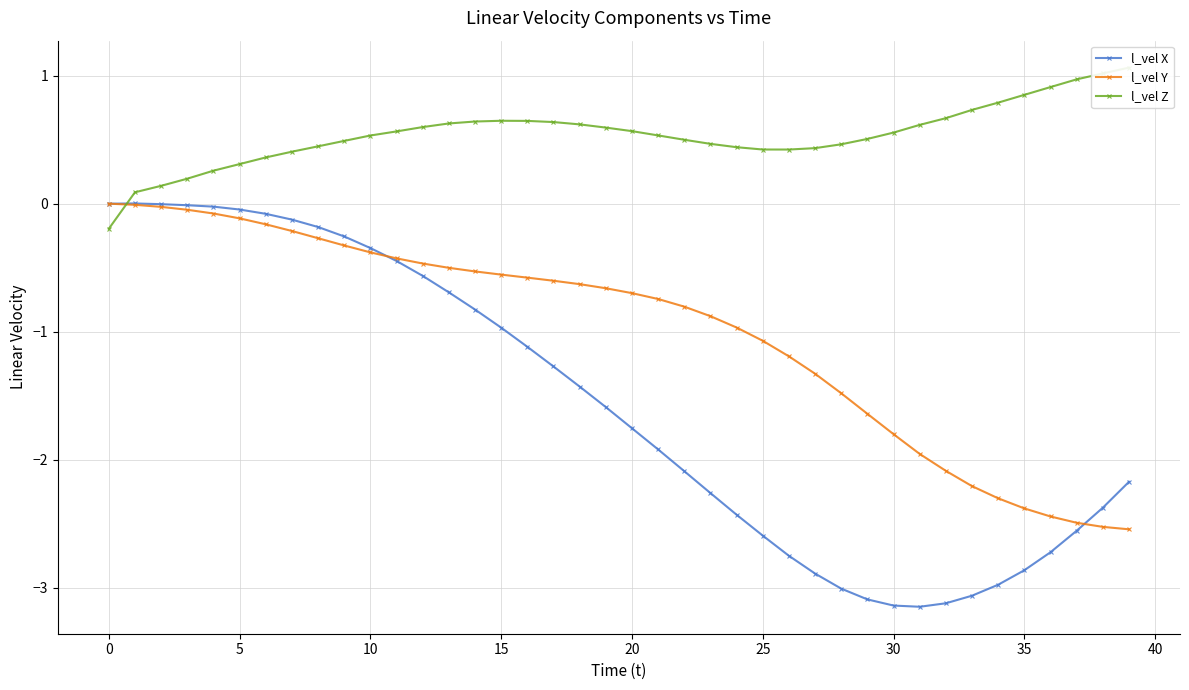

At 14, list the series in order from smallest to largest.

l_vel X, l_vel Y, l_vel Z